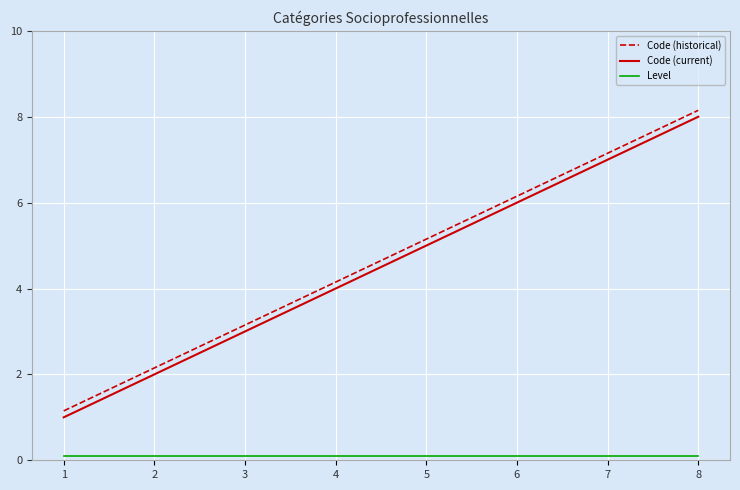

What is the greatest value displayed?

8.2